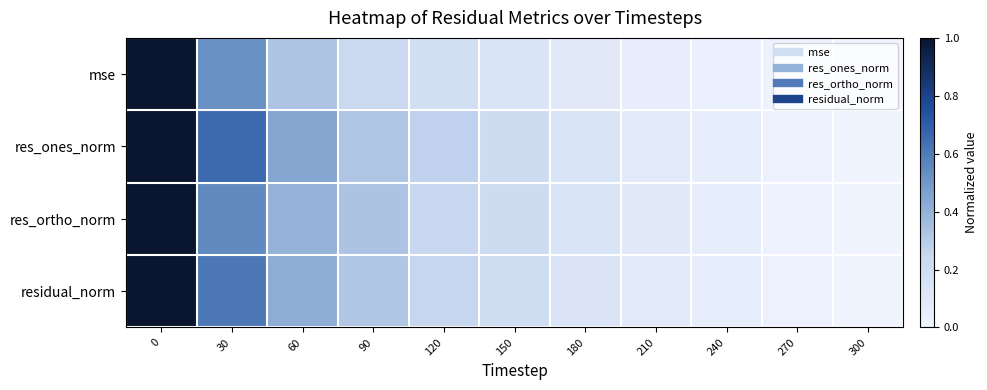

At 90, list the series in order from smallest to largest.

mse, residual_norm, res_ones_norm, res_ortho_norm